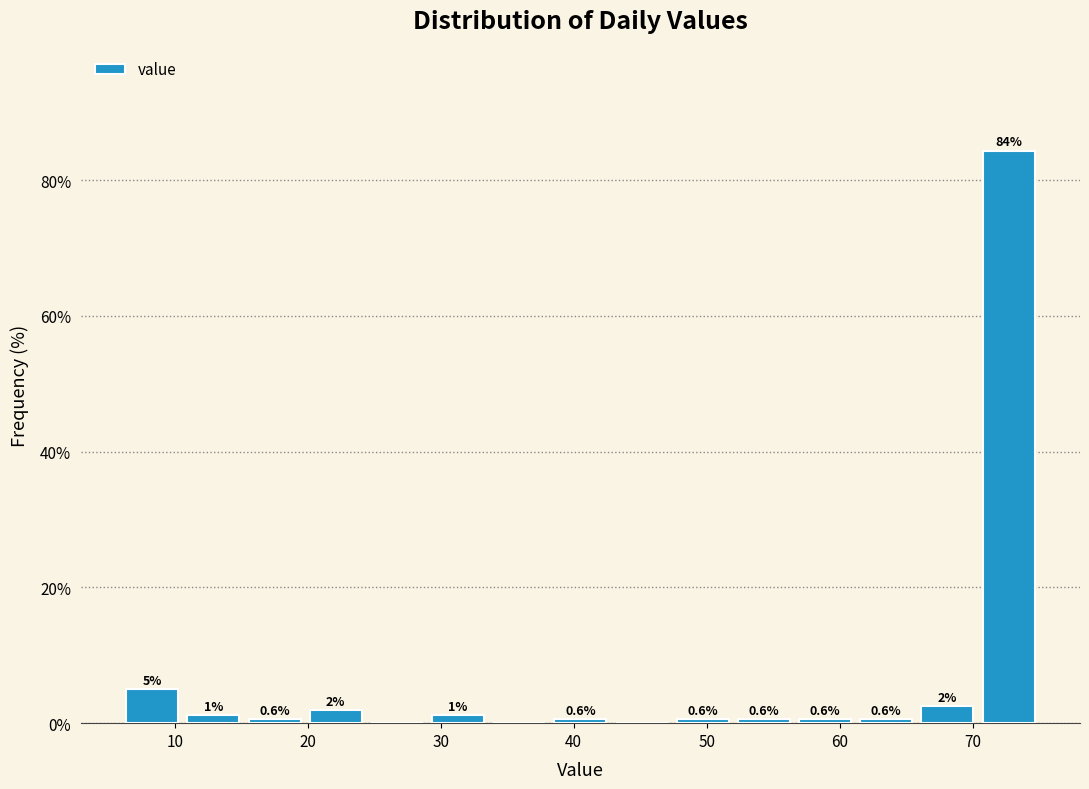

Over which range of the x-axis is the bar tallest?

70.4 to 75.0